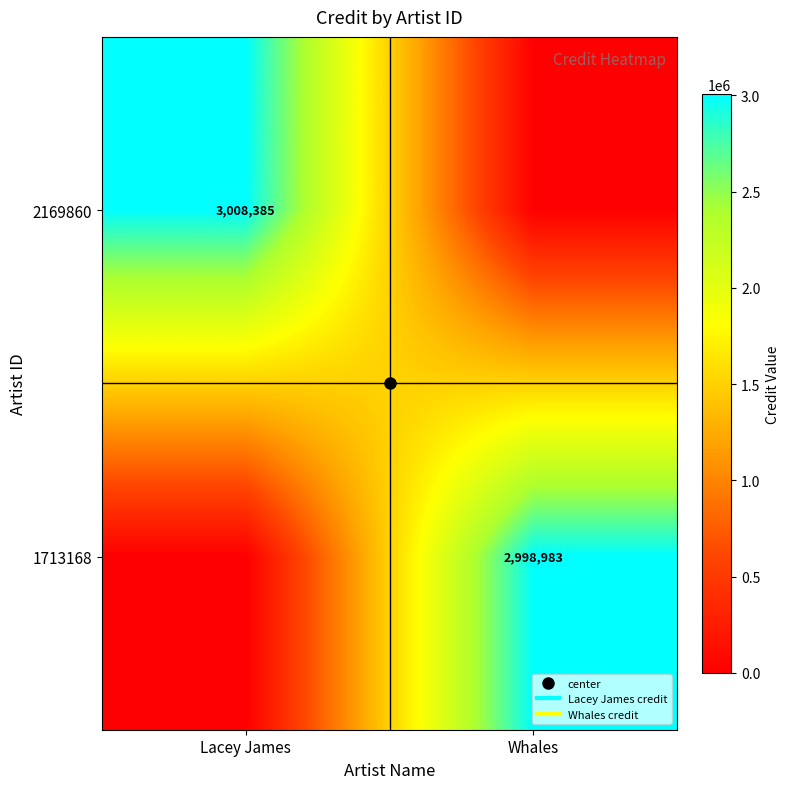

What is the difference between the 1713168 values at Lacey James and Whales?

2998983